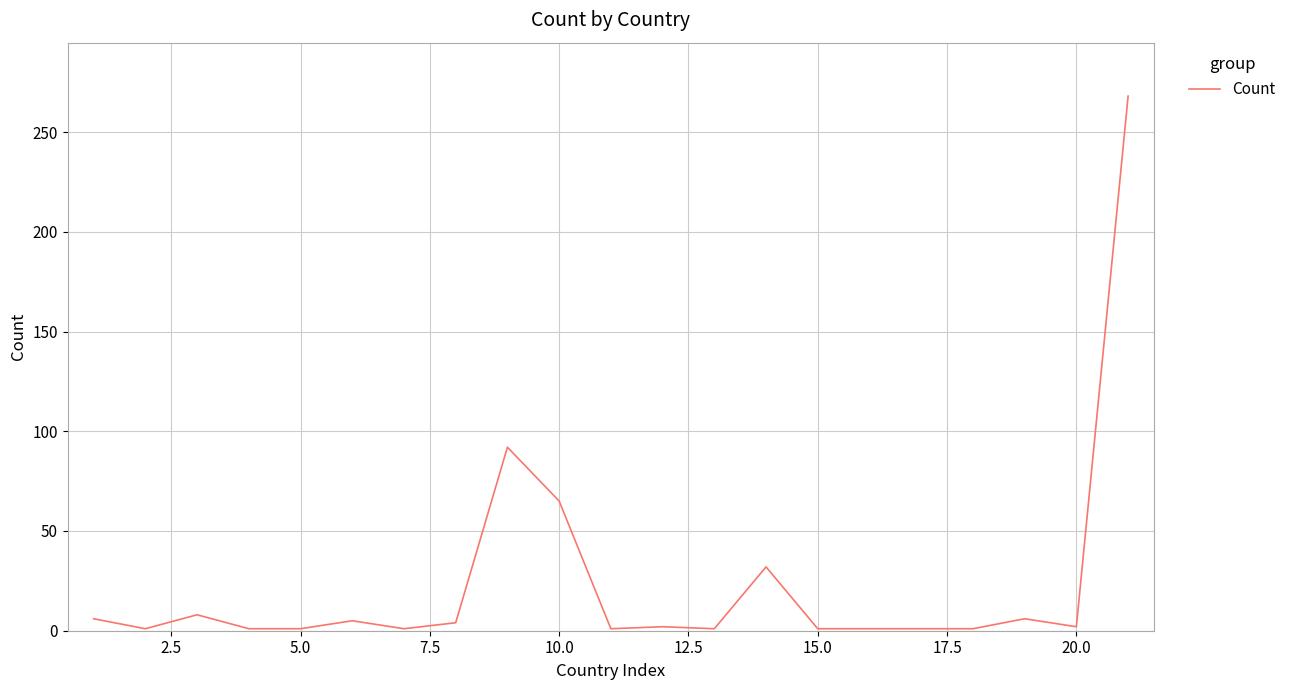

What is the greatest value displayed?

268